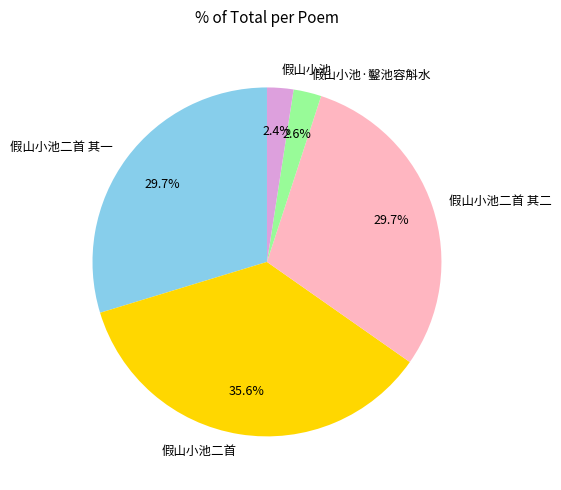

The 假山小池 slice represents 14% of the pie. True or false?

False